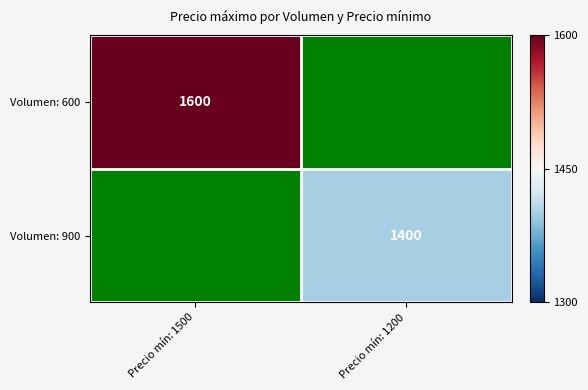

The Volumen: 900 series shows 827.8 at Precio mín: 1200. True or false?

False